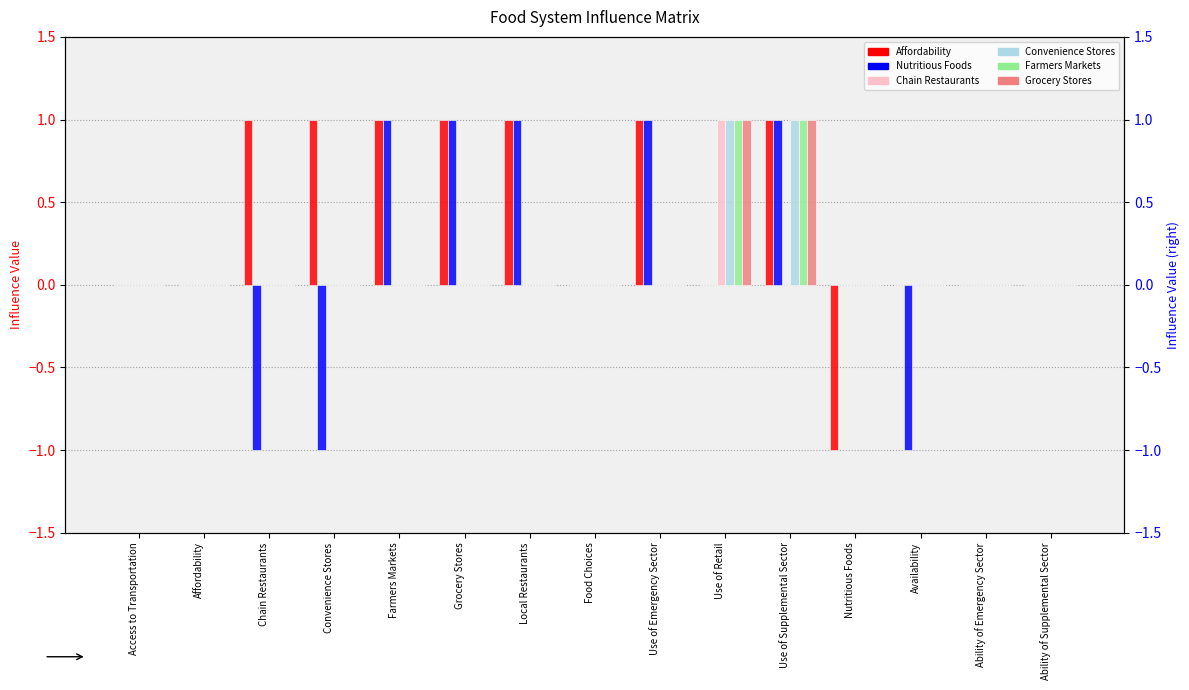

What is the sum of all Convenience Stores values?

2